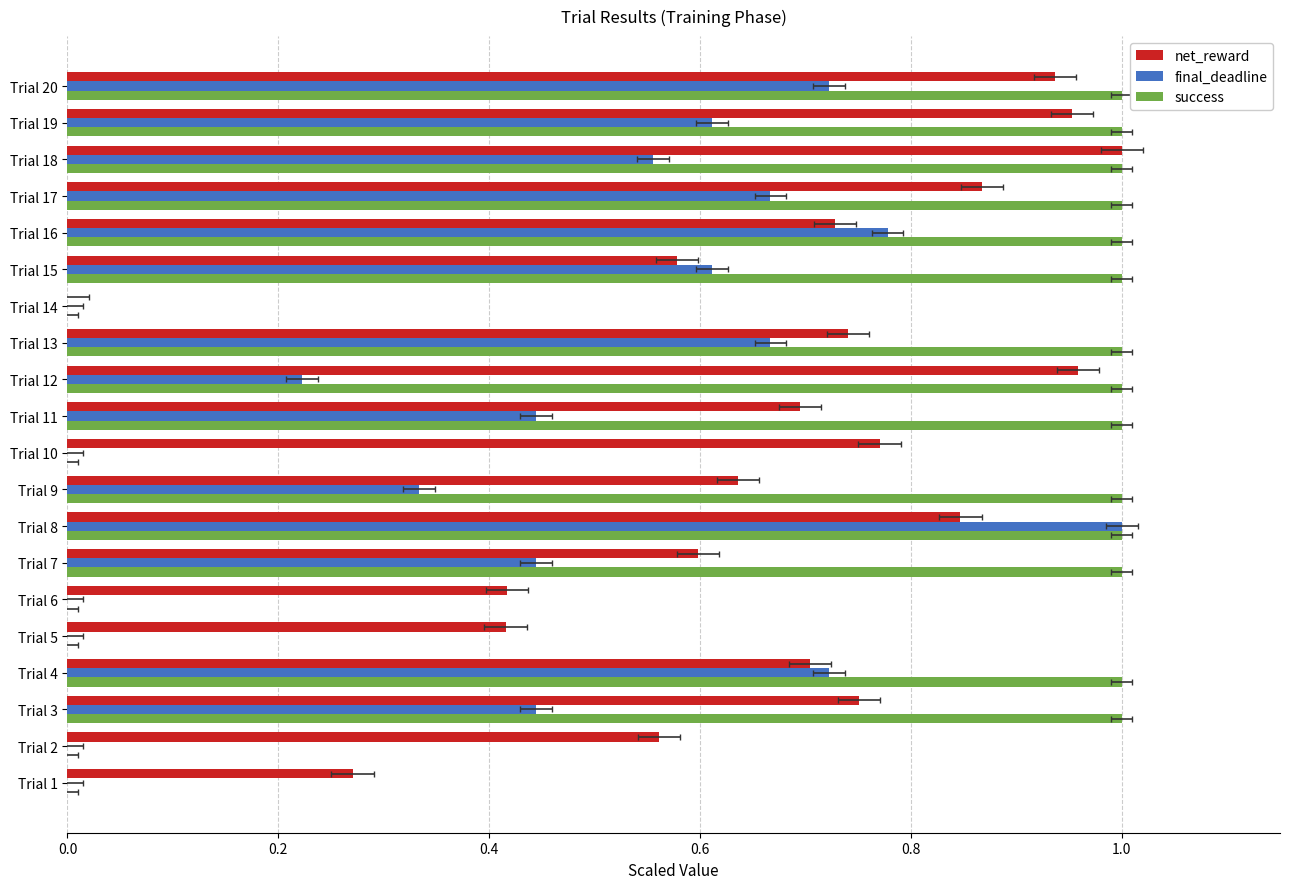

Are the bars grouped side by side (vs. stacked)?

Yes